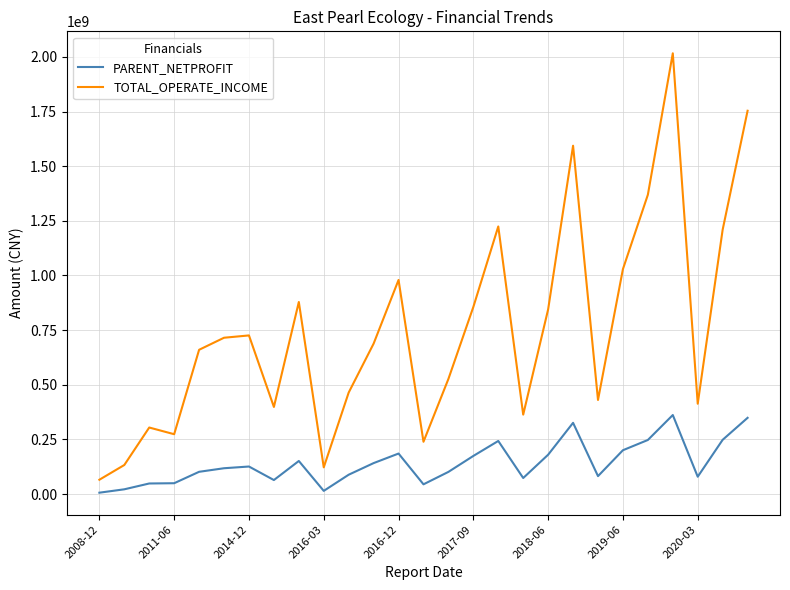

What is the sum of all TOTAL_OPERATE_INCOME values?

20279609309.5